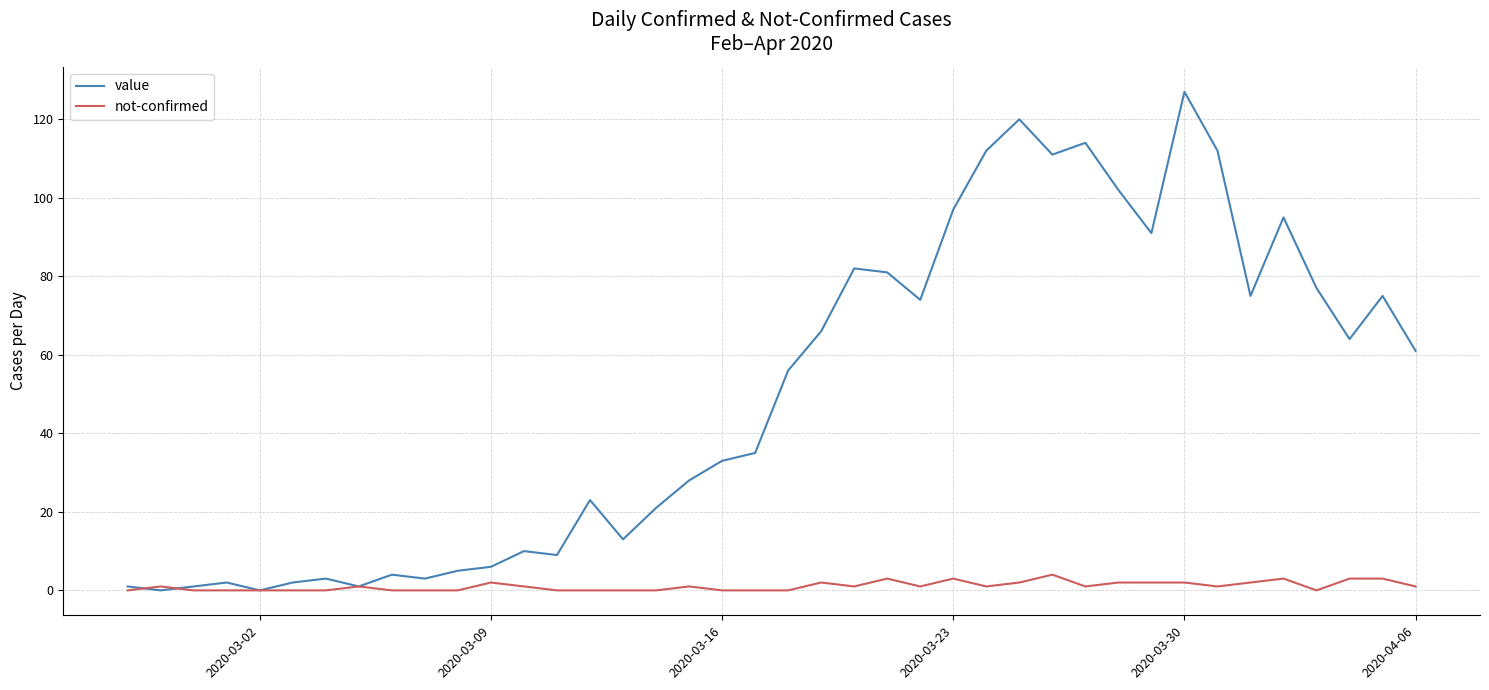

Which series has the widest spread of values?

value